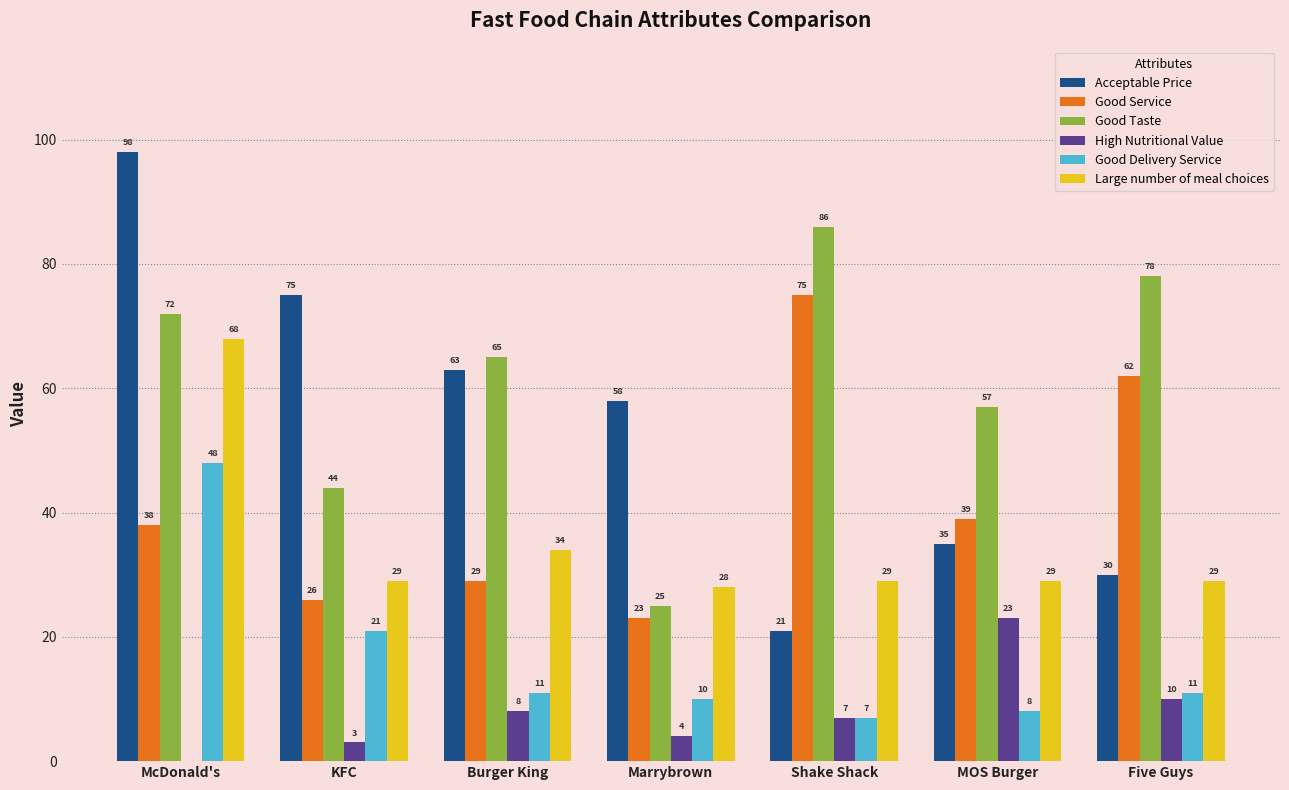

The Good Taste series shows 33 at MOS Burger. True or false?

False